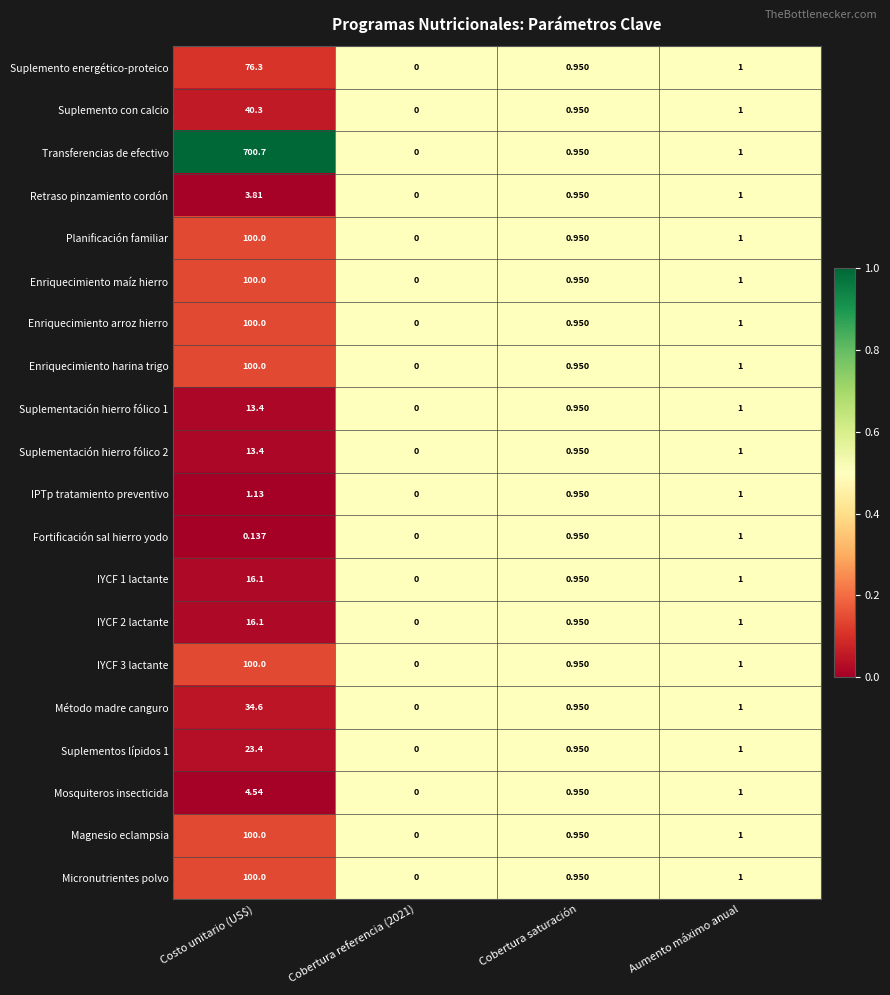

At which category is the sum across all series the highest?

Costo unitario (US$)